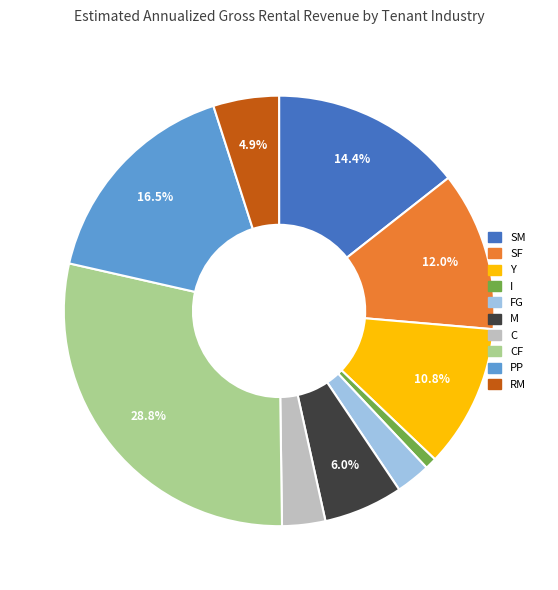

True or false: PP accounts for 8% of the total.

False